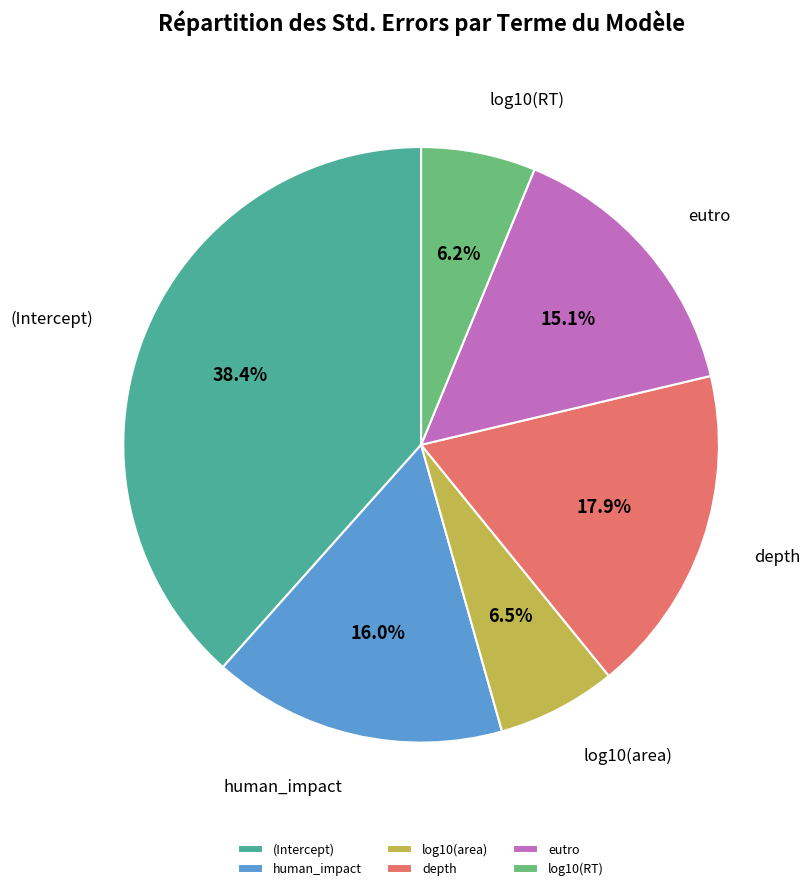

To the nearest percent, what is the combined percentage of log10(RT) and eutro?

21%